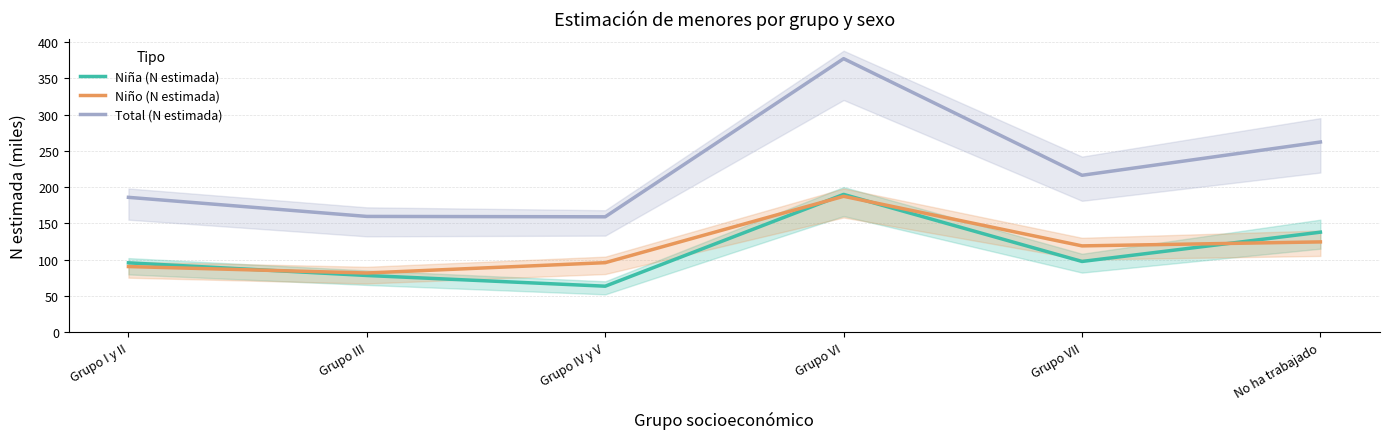

Count the number of data series in this chart.

3